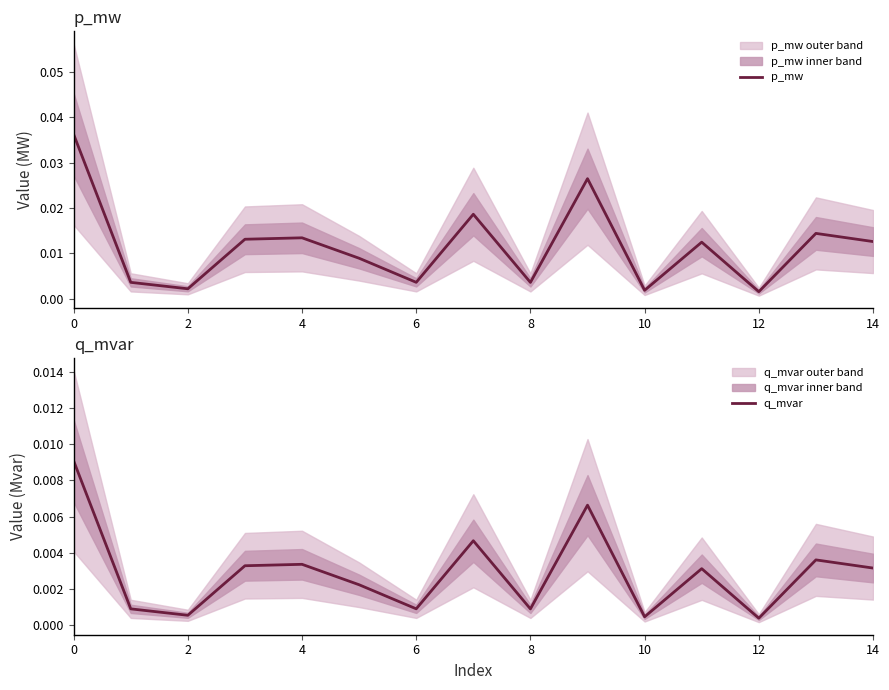

Where is p_mw nearest to the value 0?

12